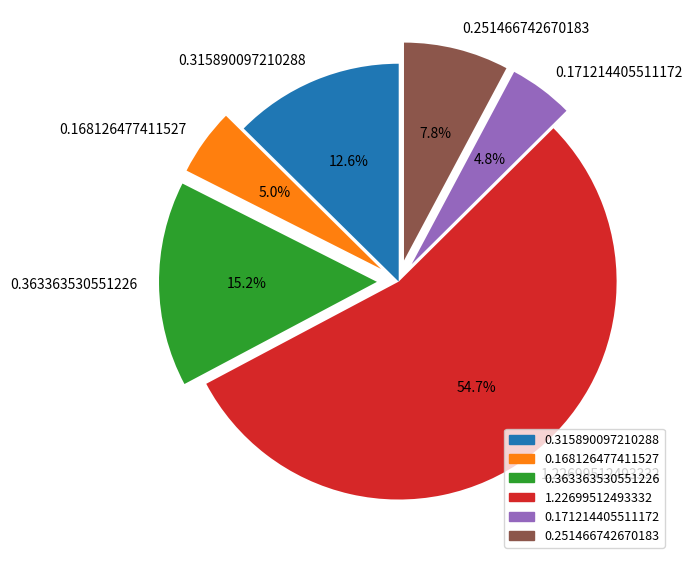

To the nearest percent, what is the combined percentage of 0.251466742670183 and 0.171214405511172?

13%